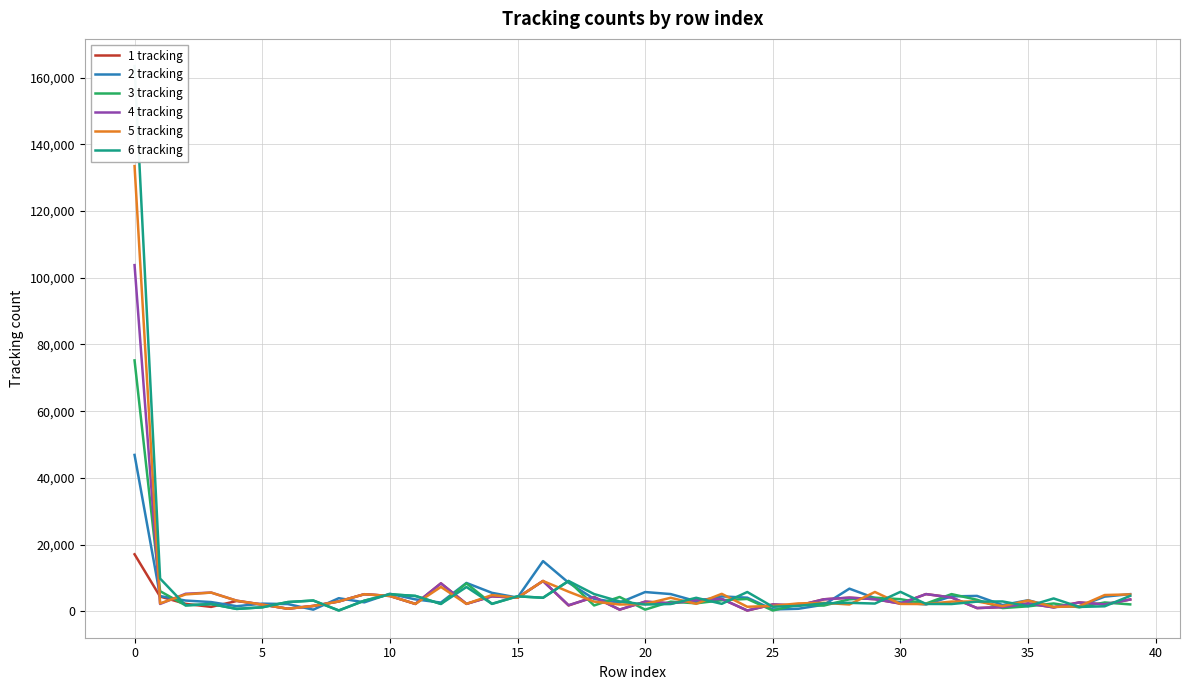

What is the lowest value of the 6 tracking series?

243